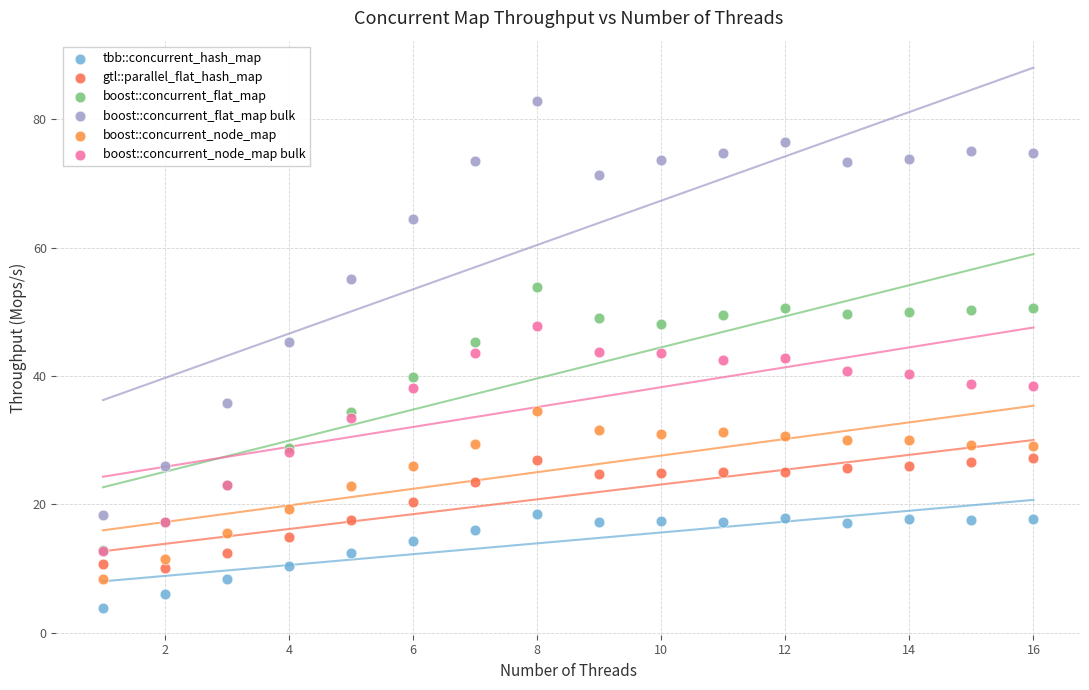

Which series contains the lowest Y value?

tbb::concurrent_hash_map